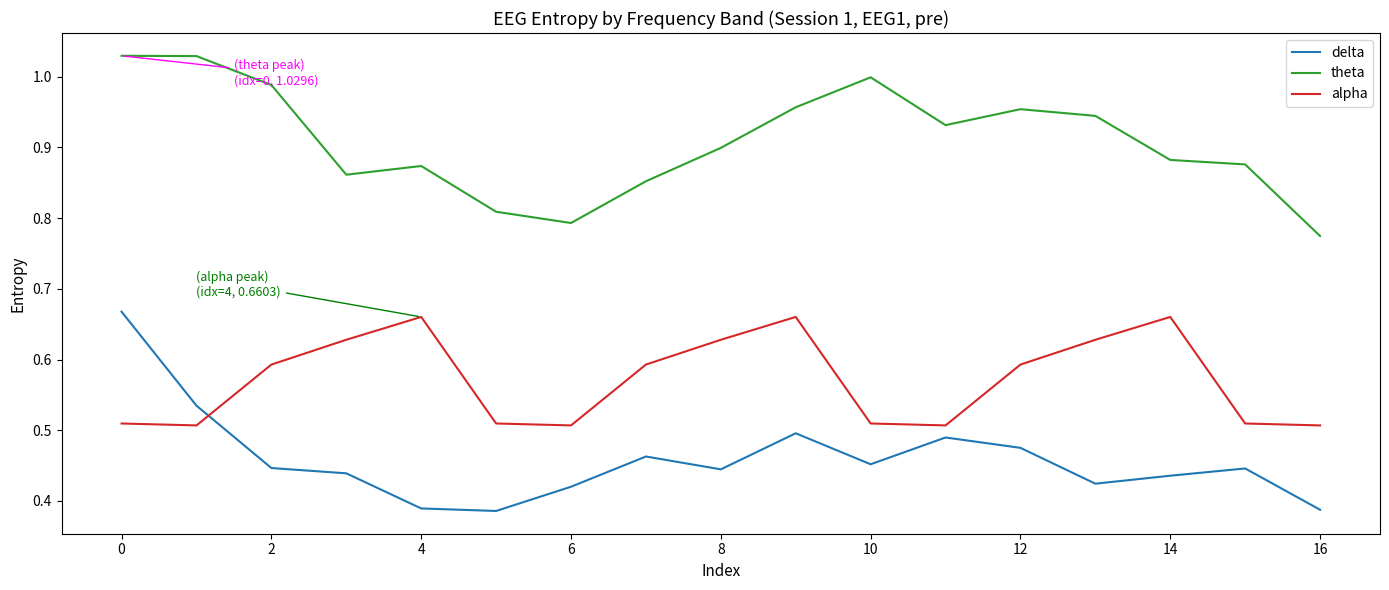

True or false: delta and alpha cross at least once.

True